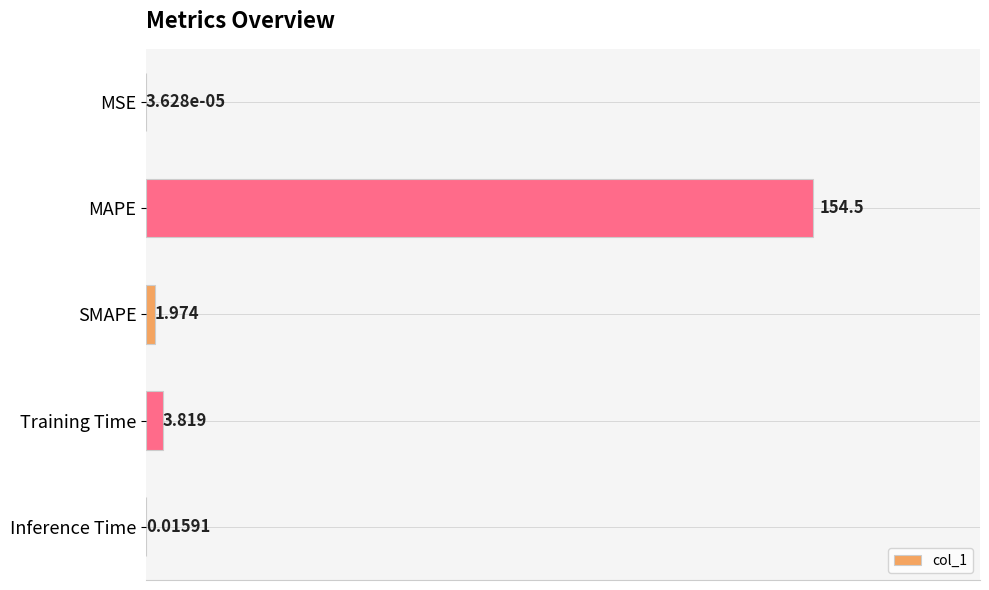

What is the greatest value displayed?

154.5